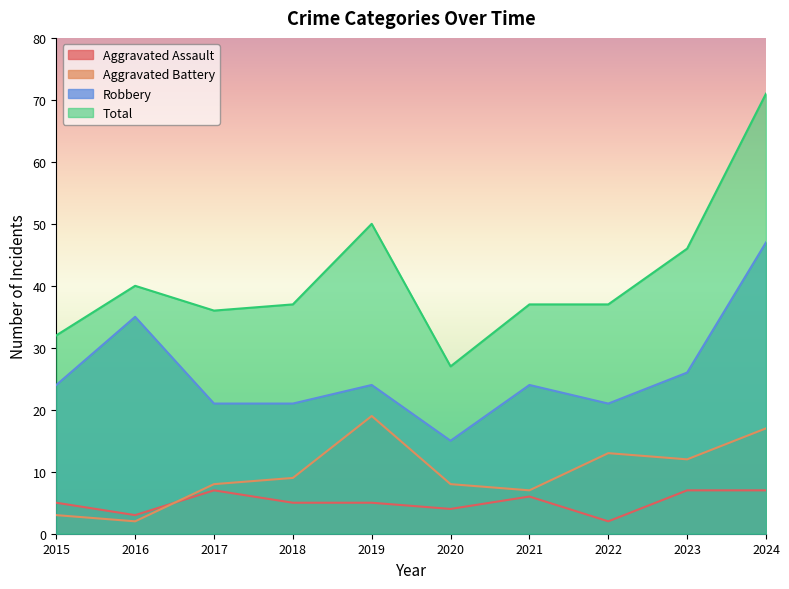

Reading left to right, transcribe all the data shown in this chart.

Aggravated Assault: 5	3	7	5	5	4	6	2	7	7
Aggravated Battery: 3	2	8	9	19	8	7	13	12	17
Robbery: 24	35	21	21	24	15	24	21	26	47
Total: 32	40	36	37	50	27	37	37	46	71